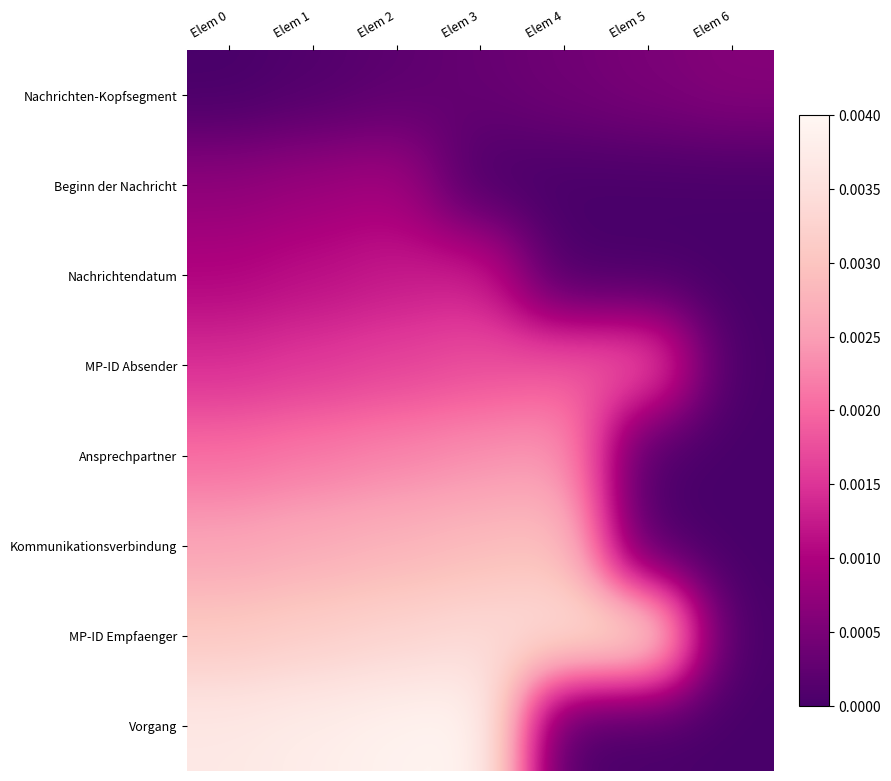

Between Elem 2 and Elem 4, which series saw the biggest shift?

Vorgang